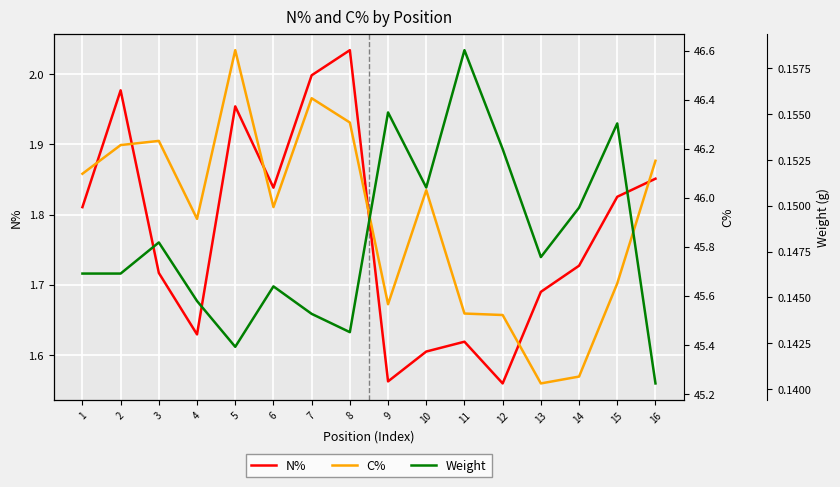

The value of N% at 6 is 2.6. True or false?

False